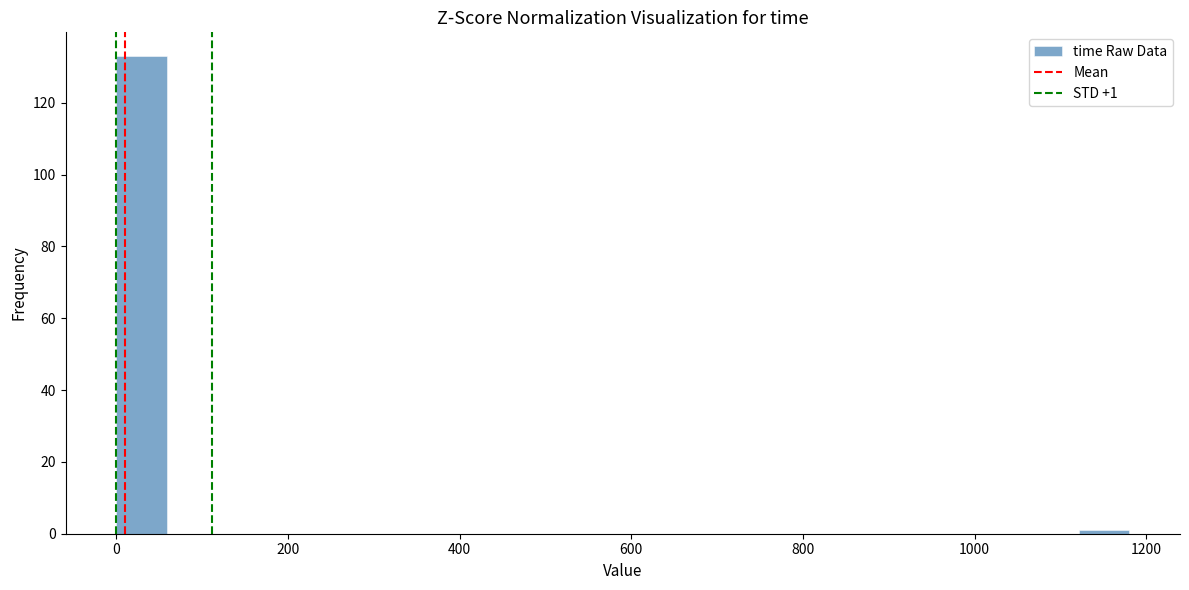

Read against the x-axis, roughly where is the centre of the tallest bar?

20